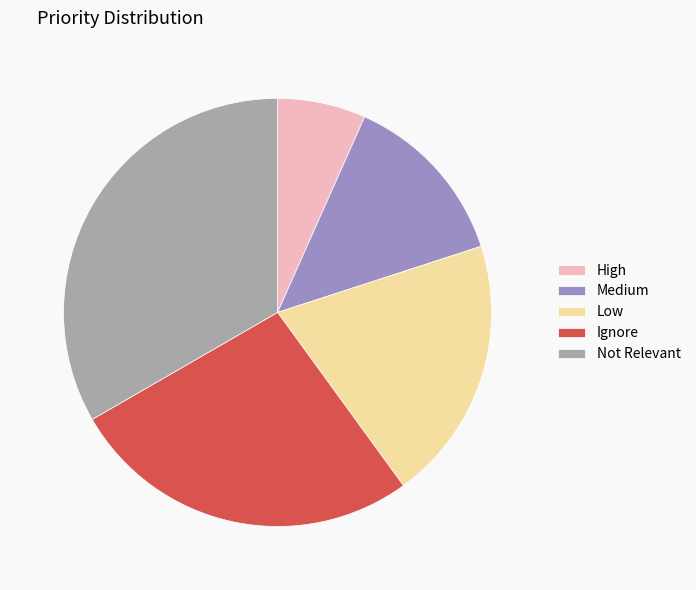

Approximately how many times larger is the value at Not Relevant compared to Medium?

2.5